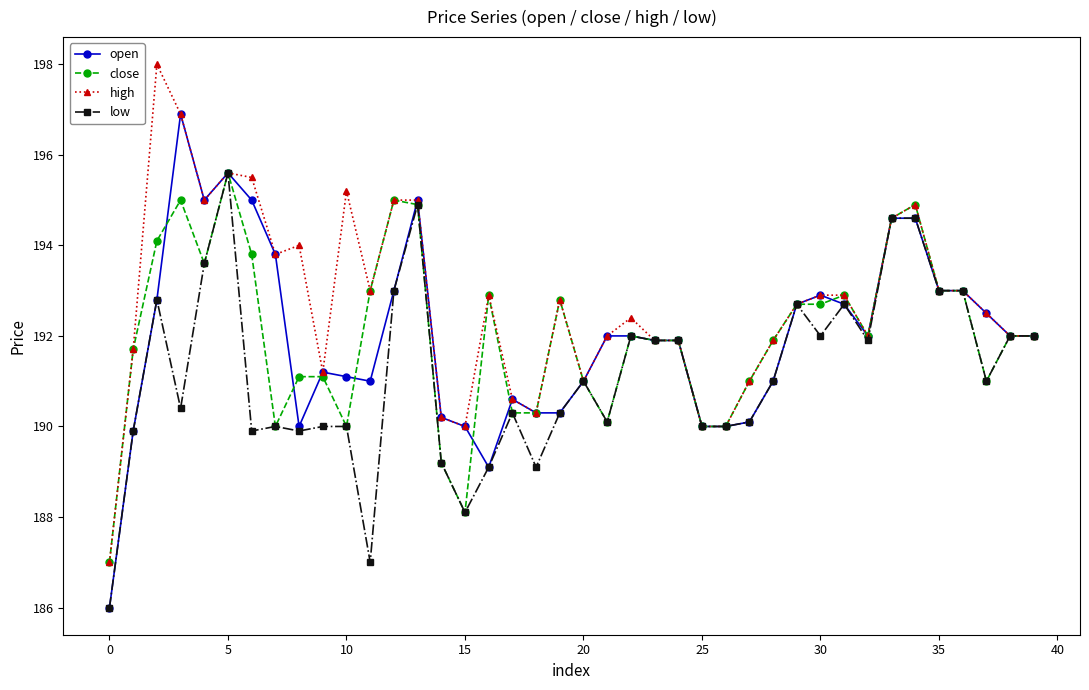

At how many categories does at least one series exceed 189?

39